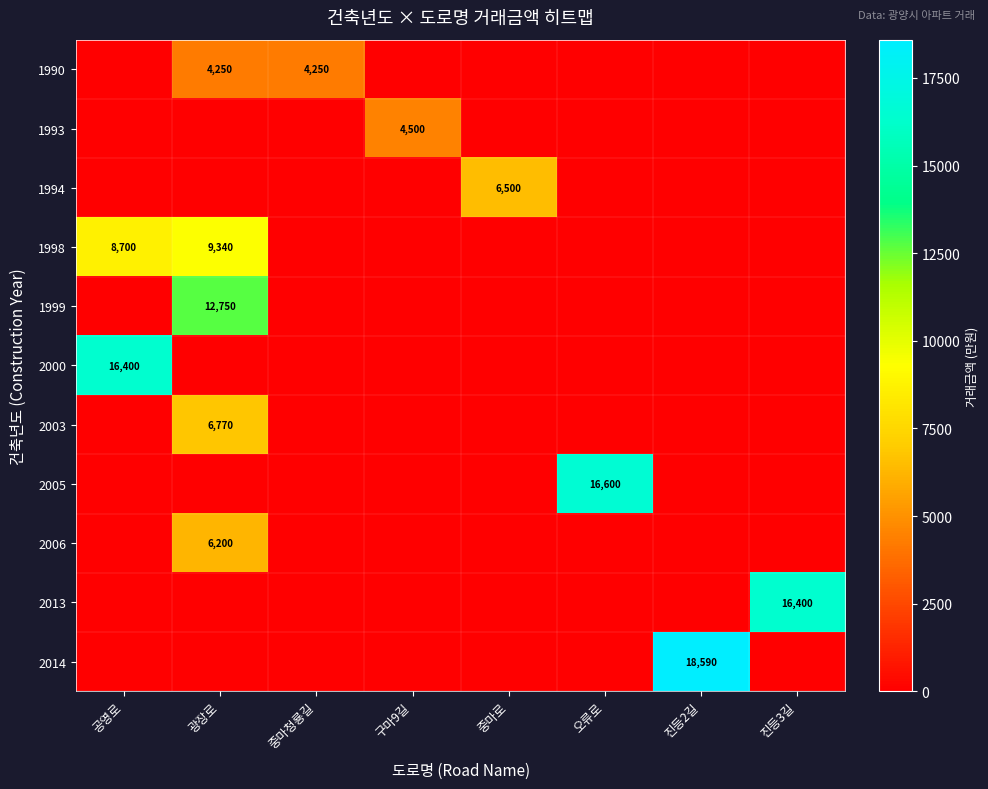

Rank the series by their maximum value, from lowest to highest.

1990, 1993, 2006, 1994, 2003, 1998, 1999, 2000, 2013, 2005, 2014